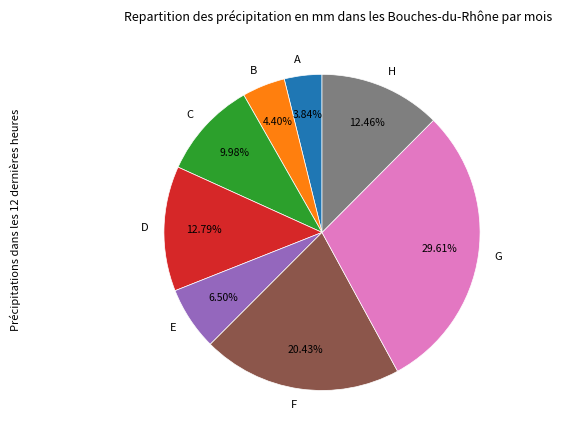

True or false: G accounts for 17% of the total.

False